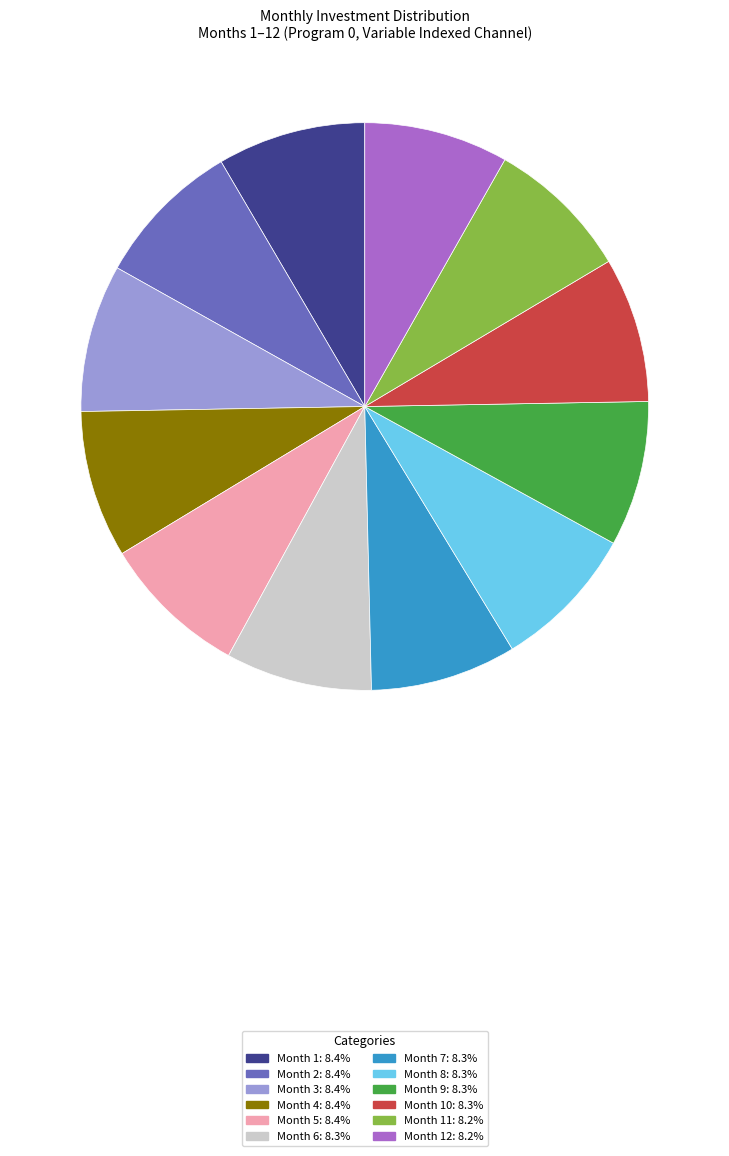

Does any single category account for the majority?

No